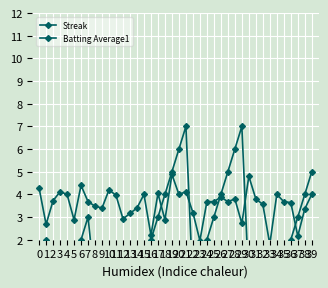

Is it true that Batting Average1 equals 5.2 at 35?

False